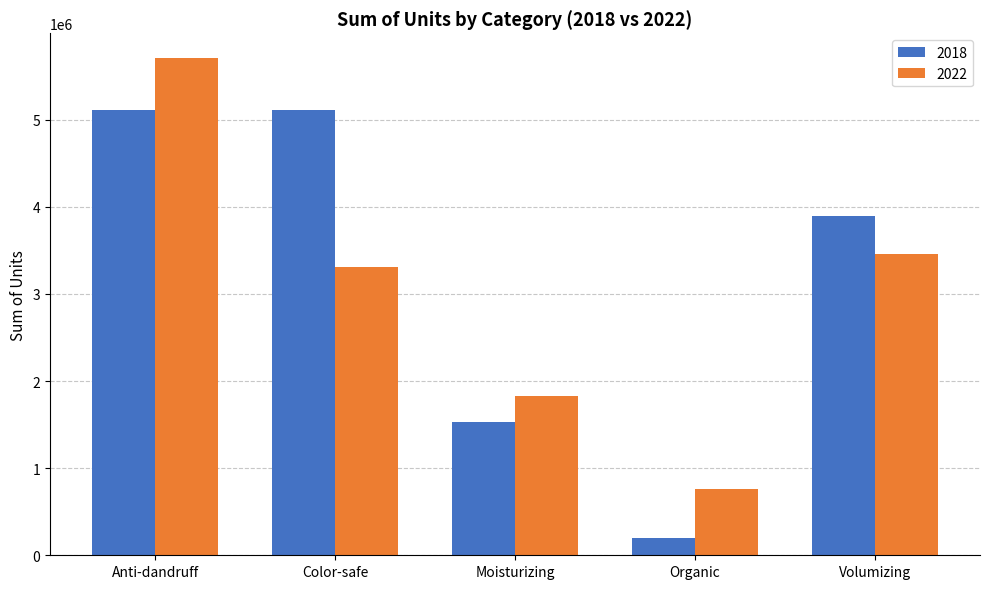

What is the spread (max minus min) of values at Volumizing?

430017